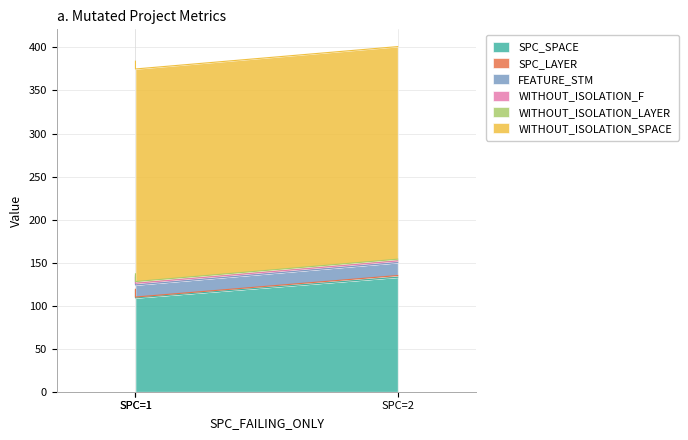

How many lines are shown in the chart?

6